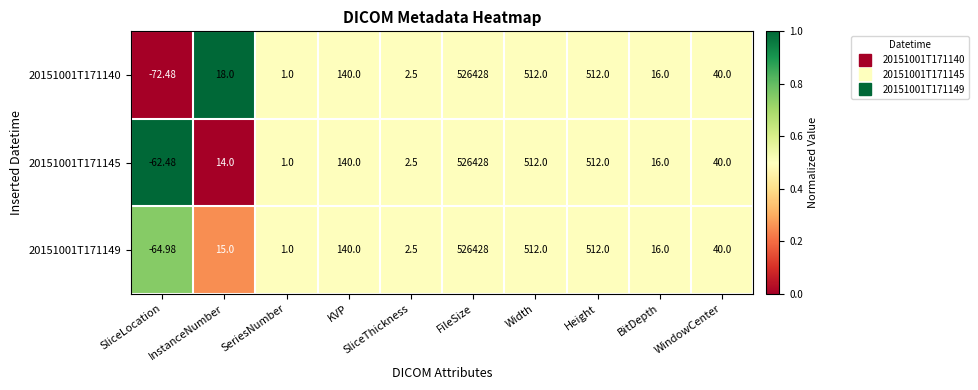

At which category is the sum across all series the highest?

FileSize